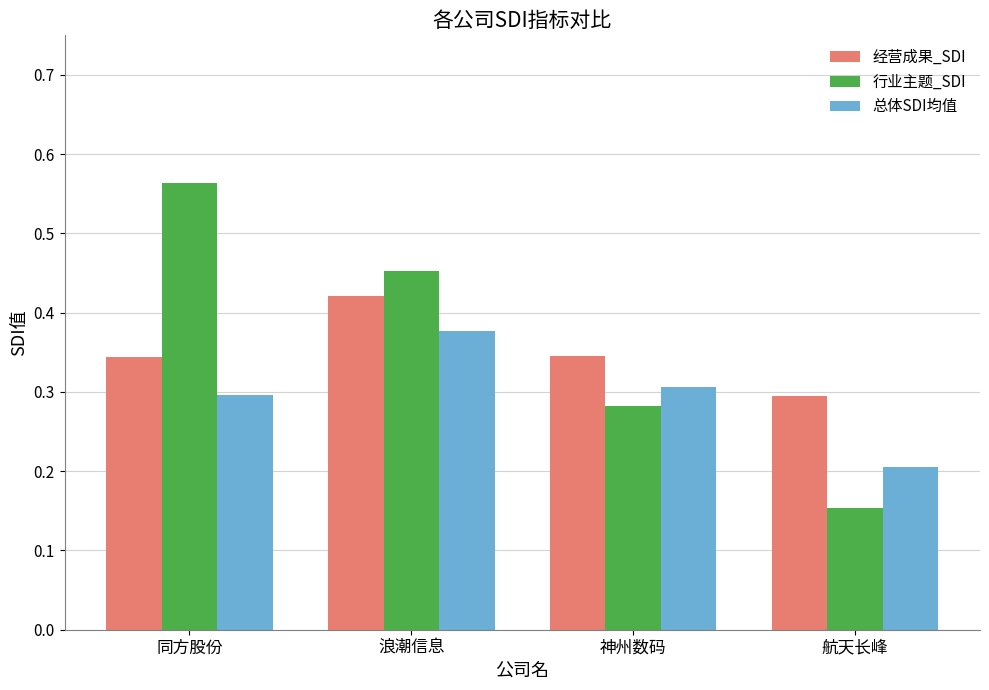

Which series changed the most between 同方股份 and 神州数码?

行业主题_SDI